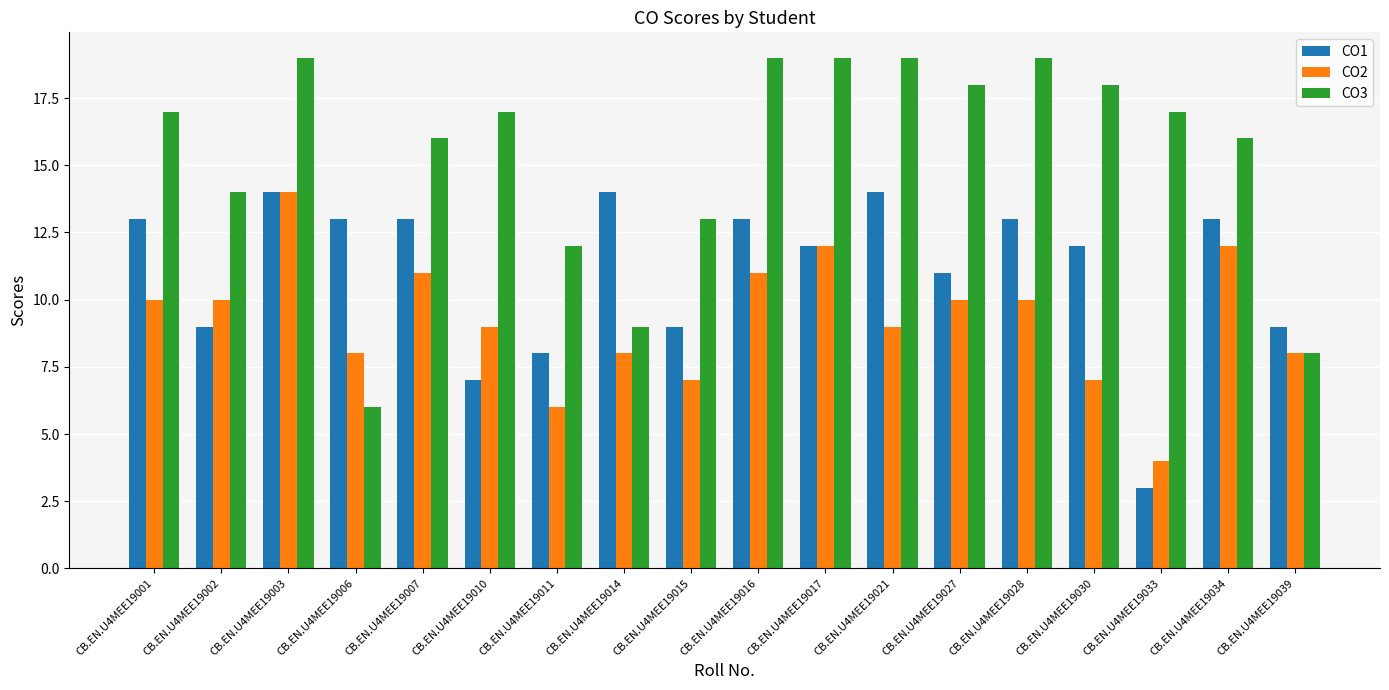

Rank the series by their average value, from lowest to highest.

CO2, CO1, CO3